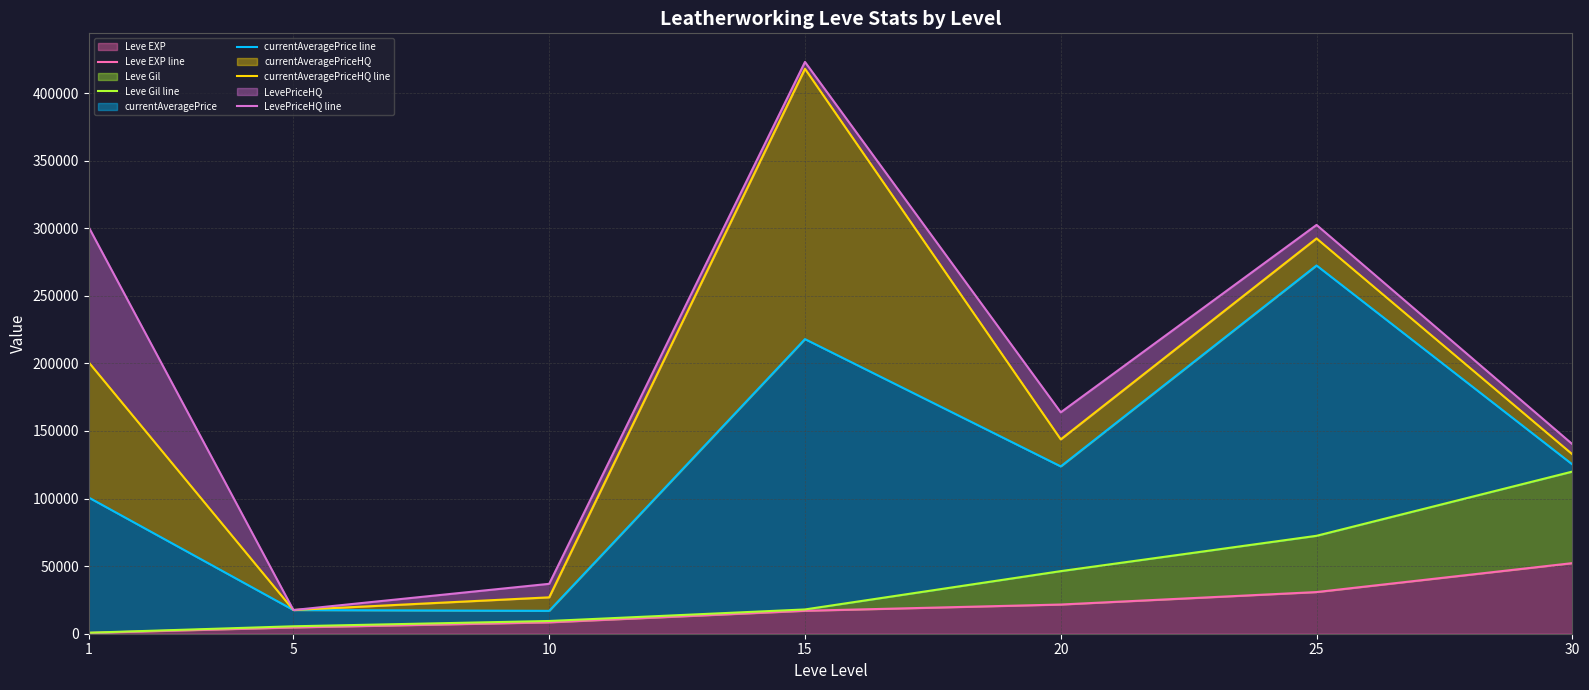

Count the number of categories in the chart.

7